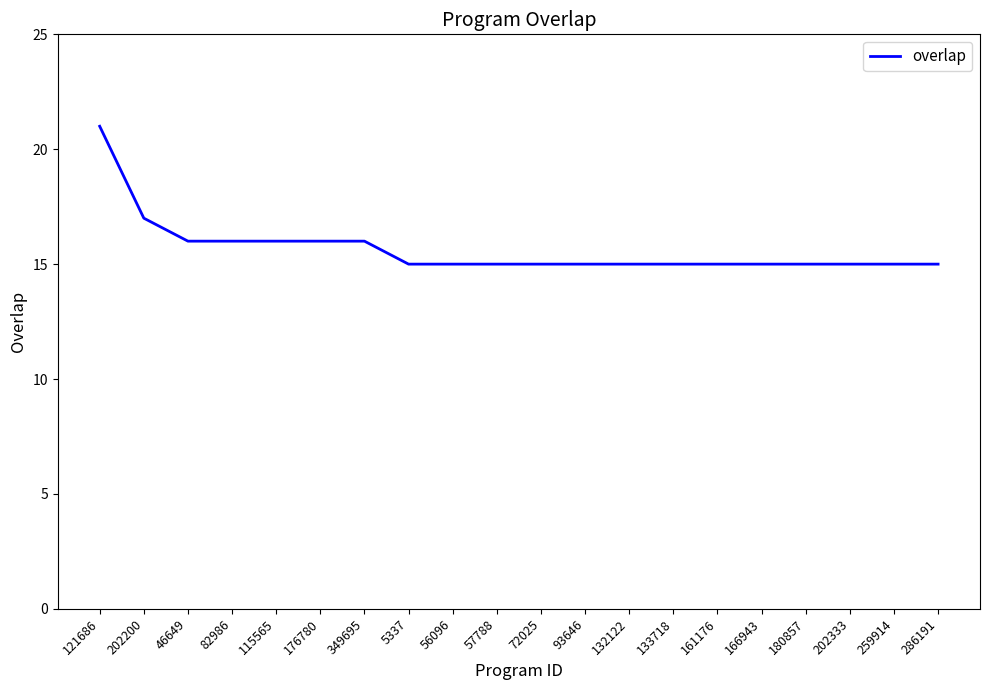

The chart shows a value of 9 at 202333. True or false?

False